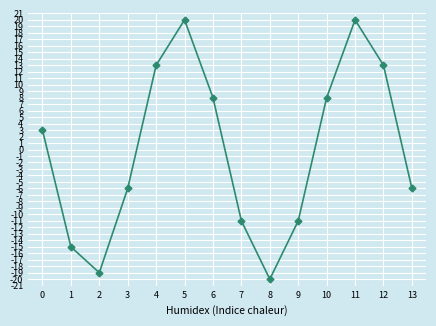

Reading left to right, what are all the values shown in this chart?

0=3	1=-15	2=-19	3=-6	4=13	5=20	6=8	7=-11	8=-20	9=-11	10=8	11=20	12=13	13=-6